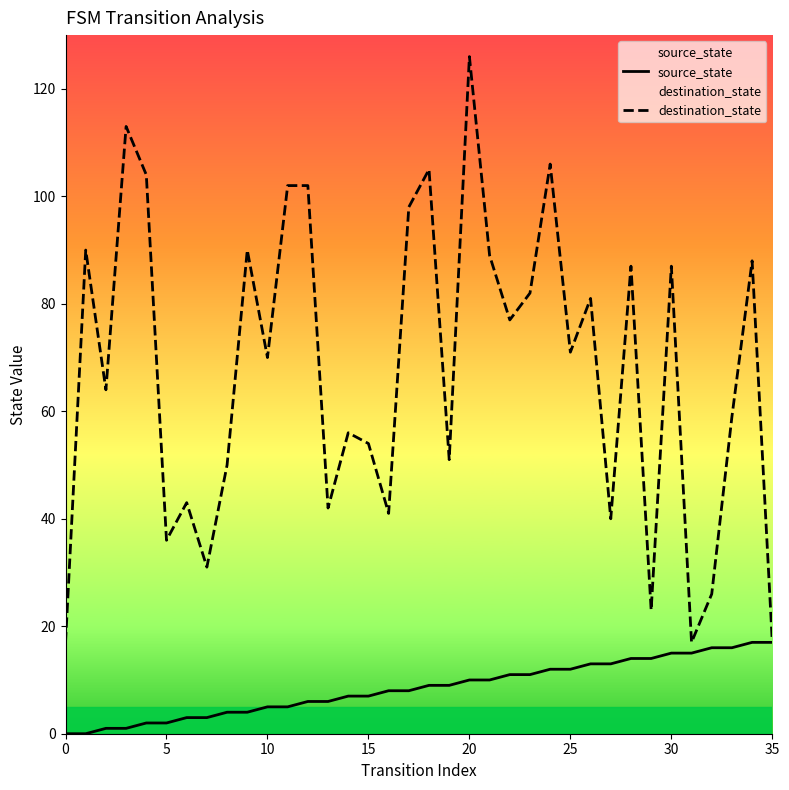

What is the spread (max minus min) of values at 17?

90